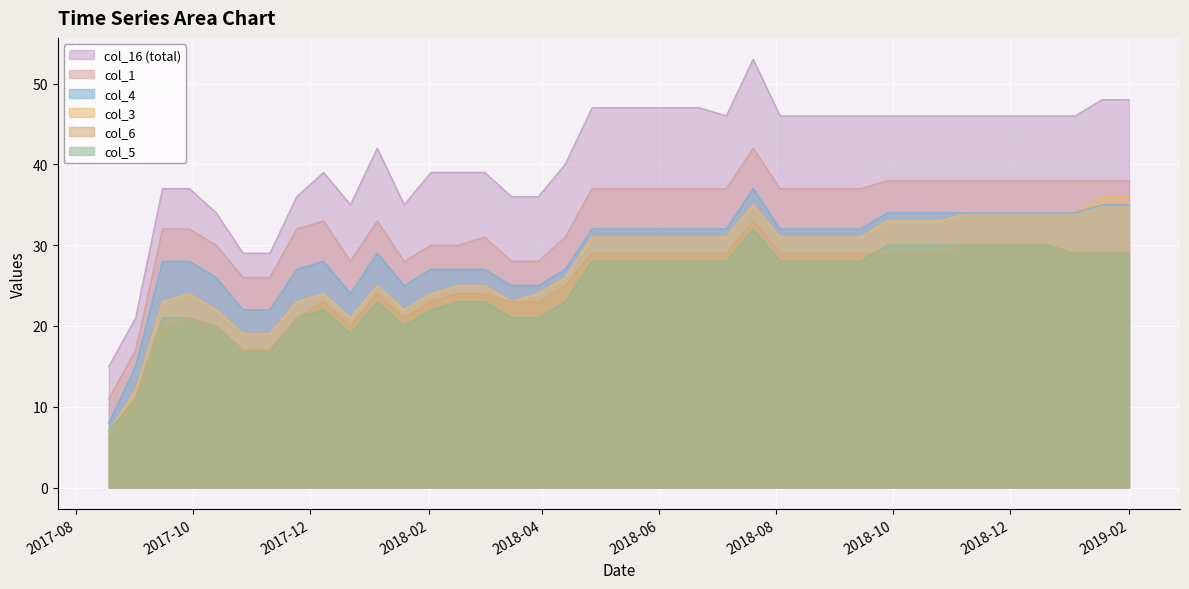

True or false: col_4 and col_16 cross at least once.

False